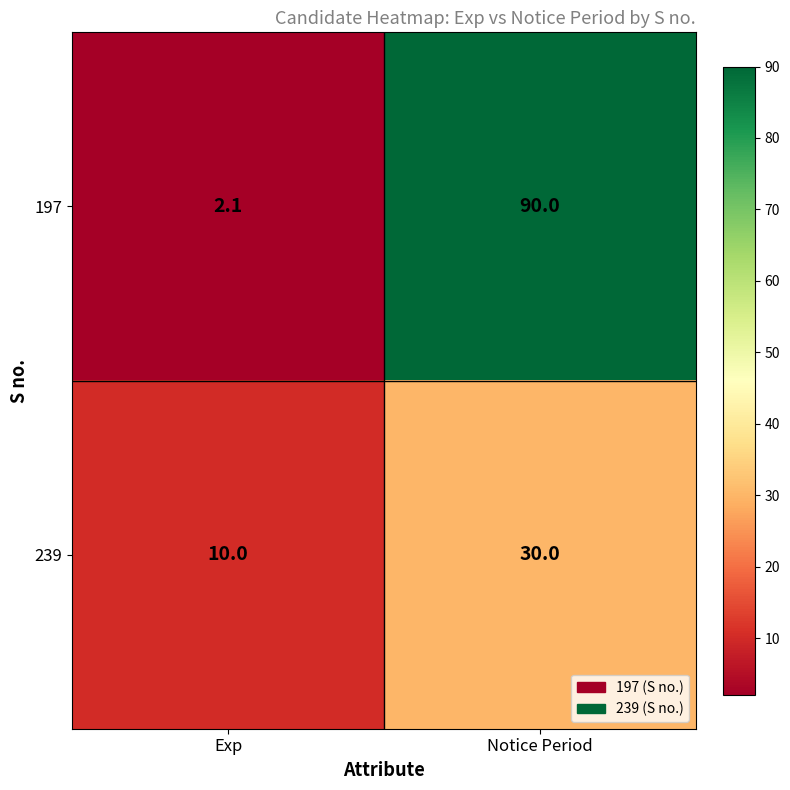

What is the total value across all series at Exp?

12.1